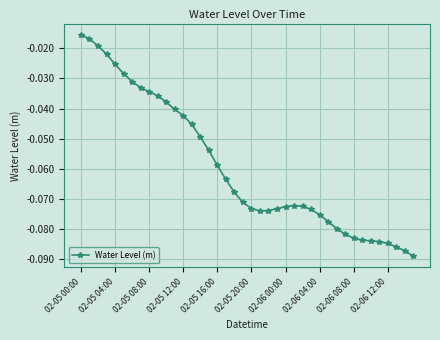

What is the sum of all values?

-2.4